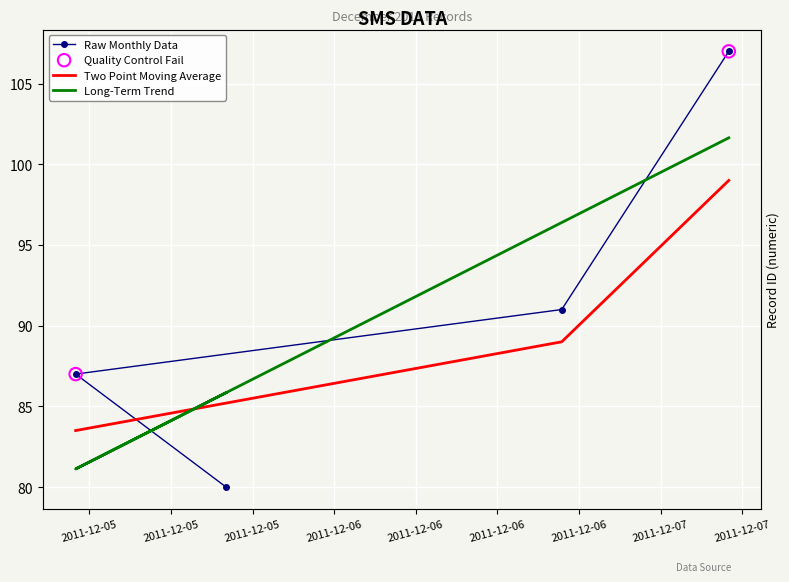

What is the ratio of the value at 2011-12-06 16:43:21 to the value at 2011-12-05 05:00:00?

1.0